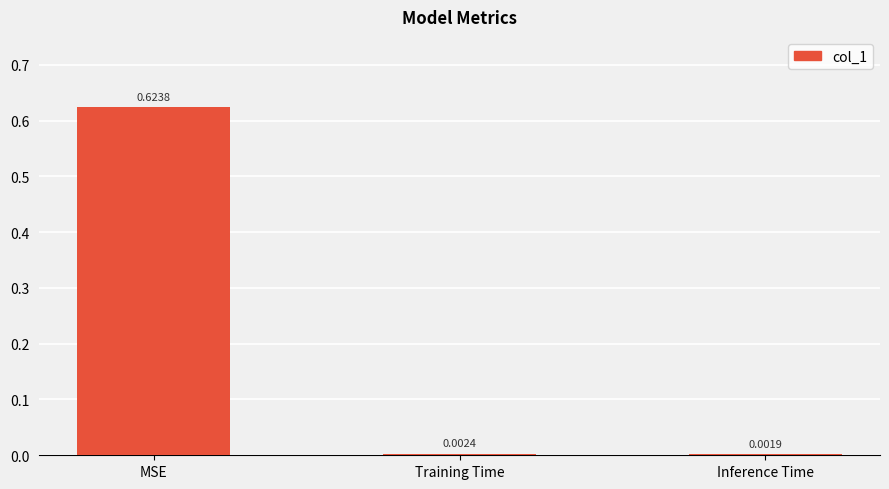

Which label corresponds to the largest value in the chart?

MSE